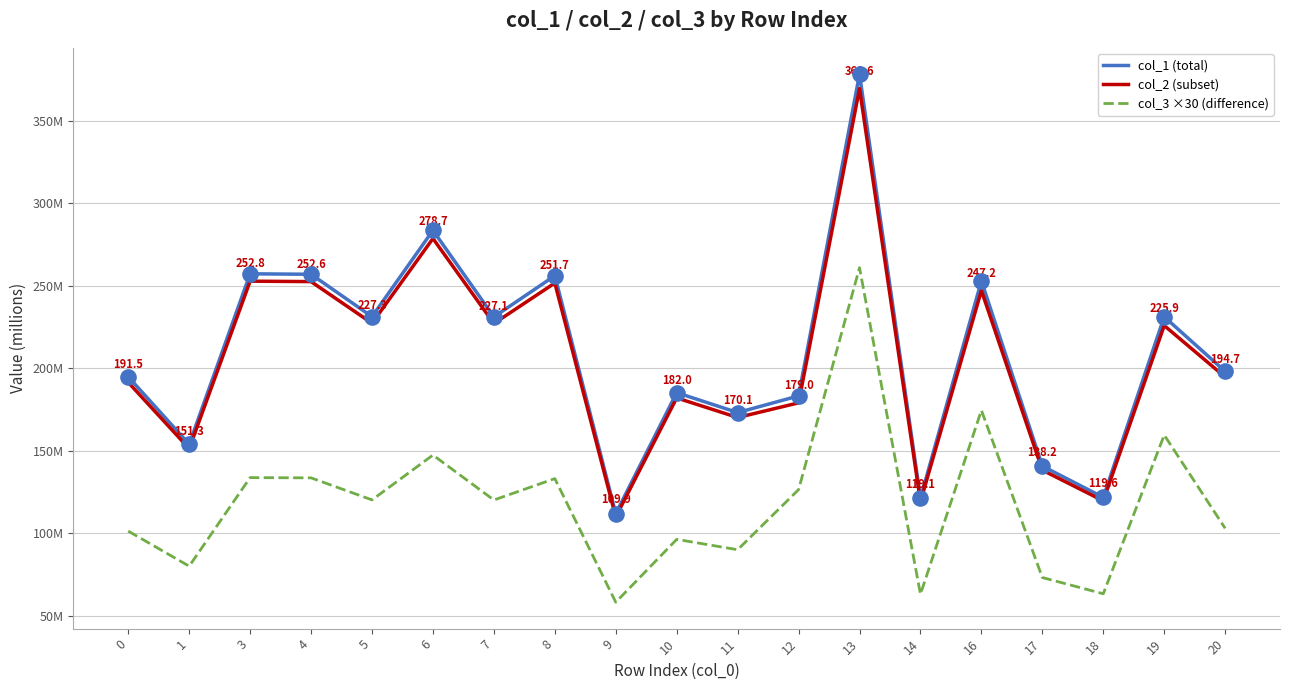

Is the value of col_3 ×30 (difference) at 14 greater than the value of col_1 (total) at 16?

No